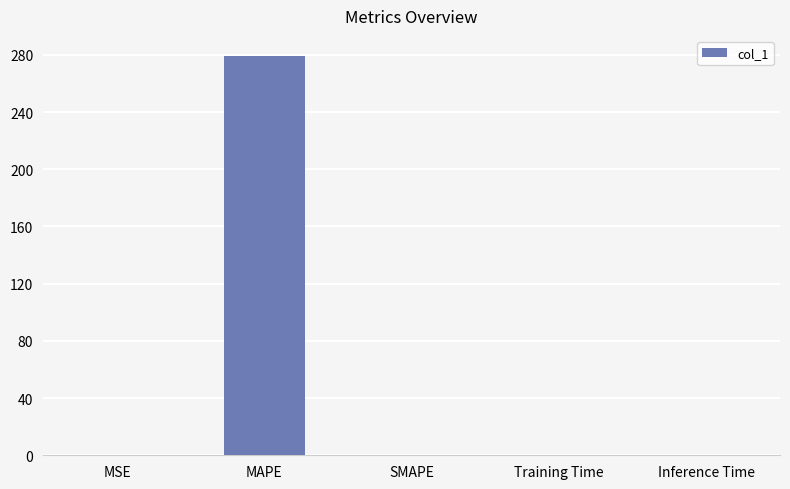

True or false: the data shows 0.0 at Inference Time.

True